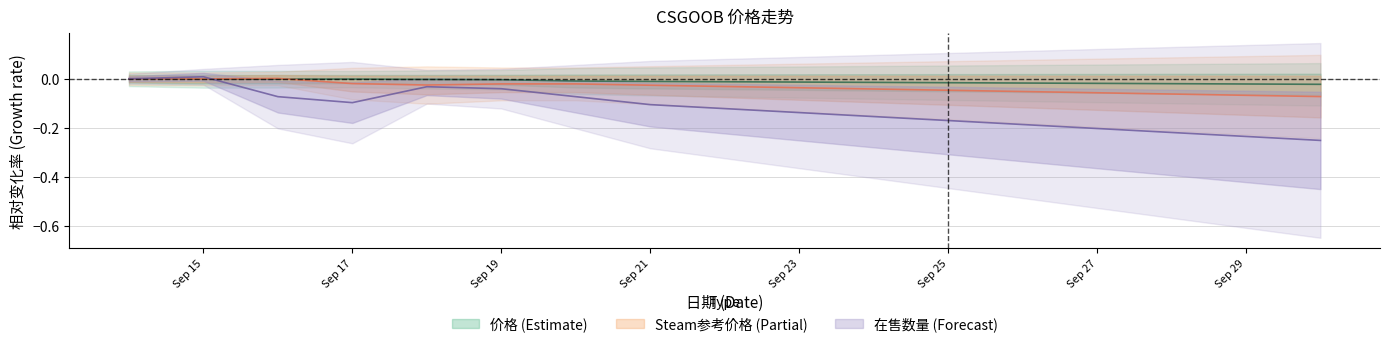

List the labels in order of 在售数量 value, largest first.

2023-09-15, 2023-09-14, 2023-09-18, 2023-09-19, 2023-09-16, 2023-09-20, 2023-09-17, 2023-09-21, 2023-09-22, 2023-09-23, 2023-09-24, 2023-09-25, 2023-09-26, 2023-09-27, 2023-09-28, 2023-09-29, 2023-09-30